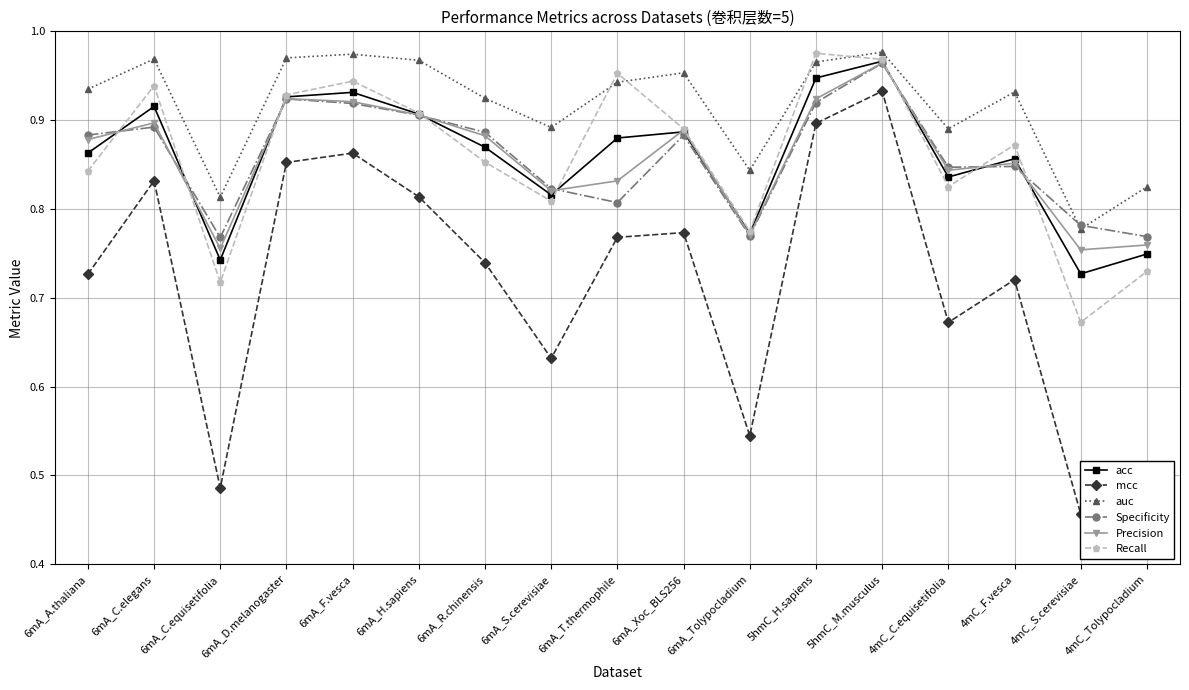

What is the value of the Specificity point at the 8th from the left?

0.8